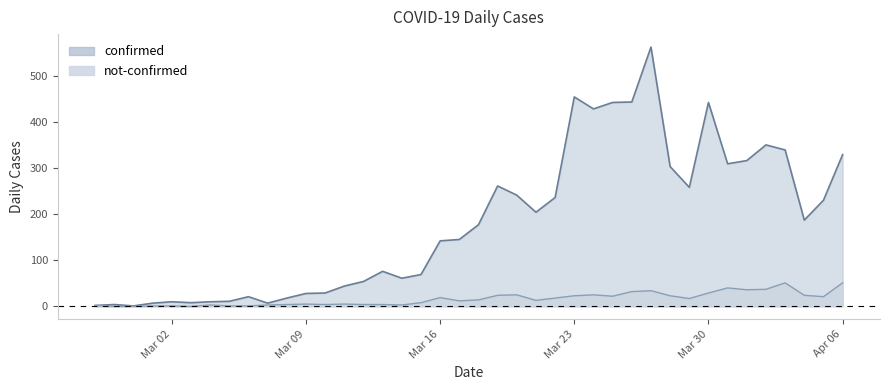

Where is the first local minimum for confirmed?

2020-02-29